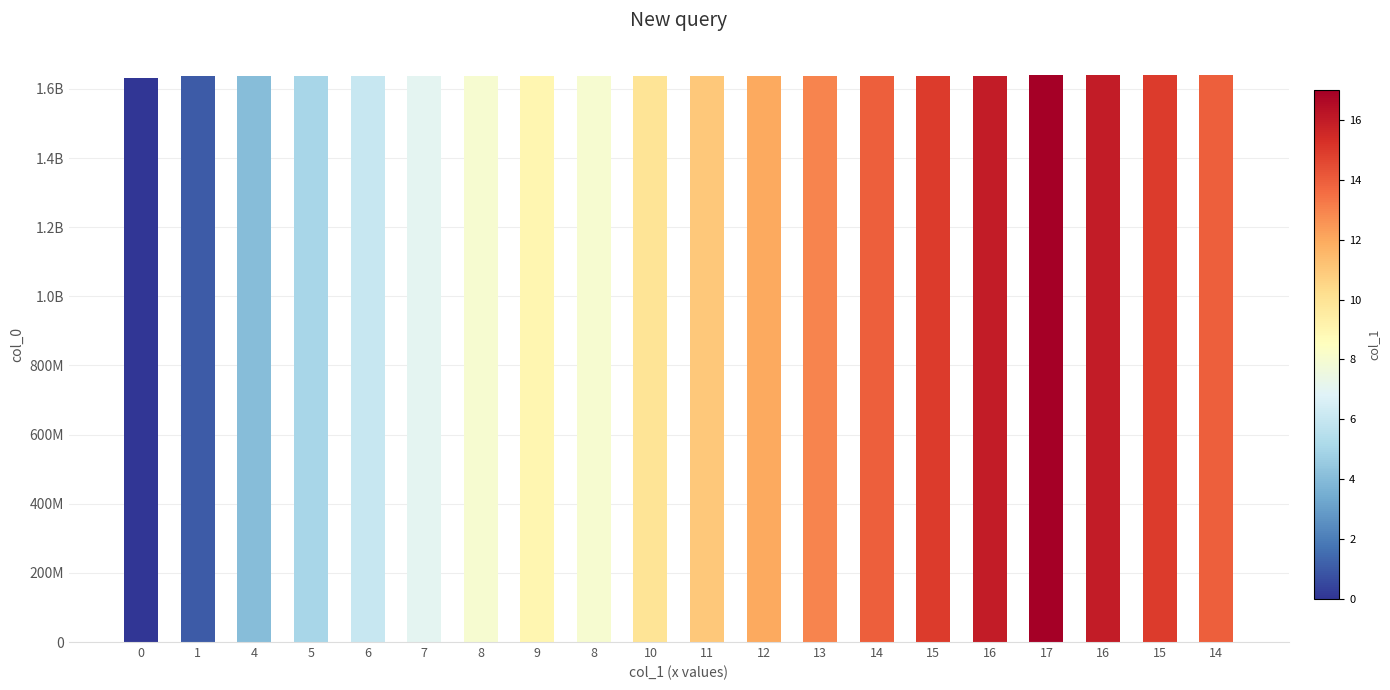

Are the bars horizontal?

No